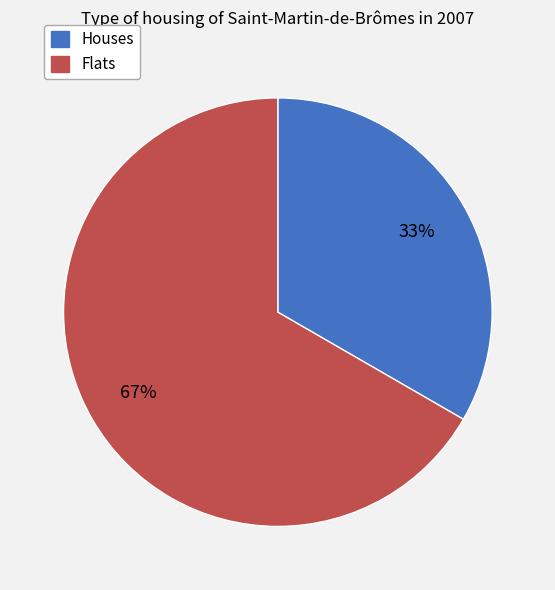

Does any single category account for the majority?

Yes